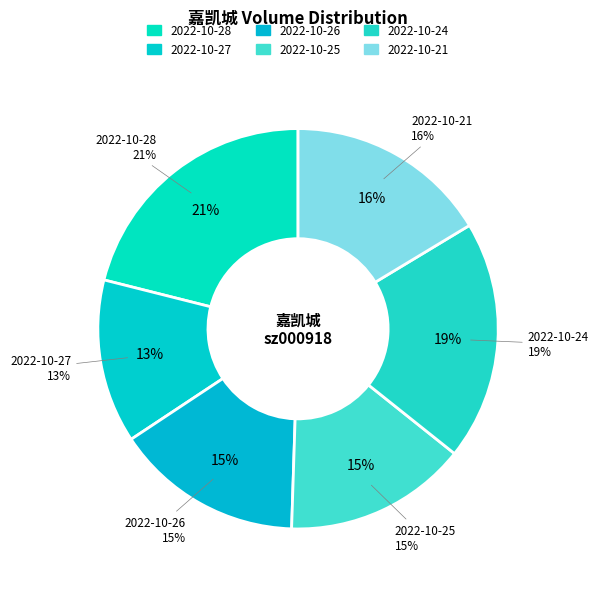

Combined, do 2022-10-21 and 2022-10-28 account for over 50%?

No